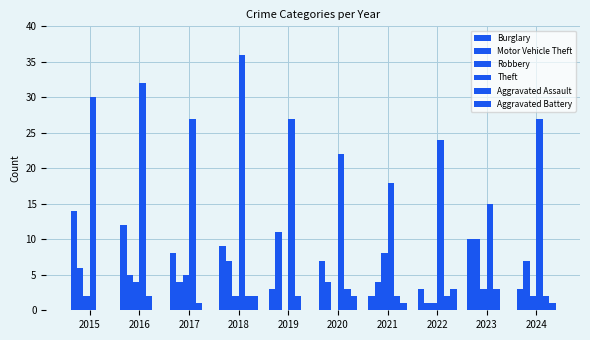

The Aggravated Assault series shows 1 at 2016. True or false?

False